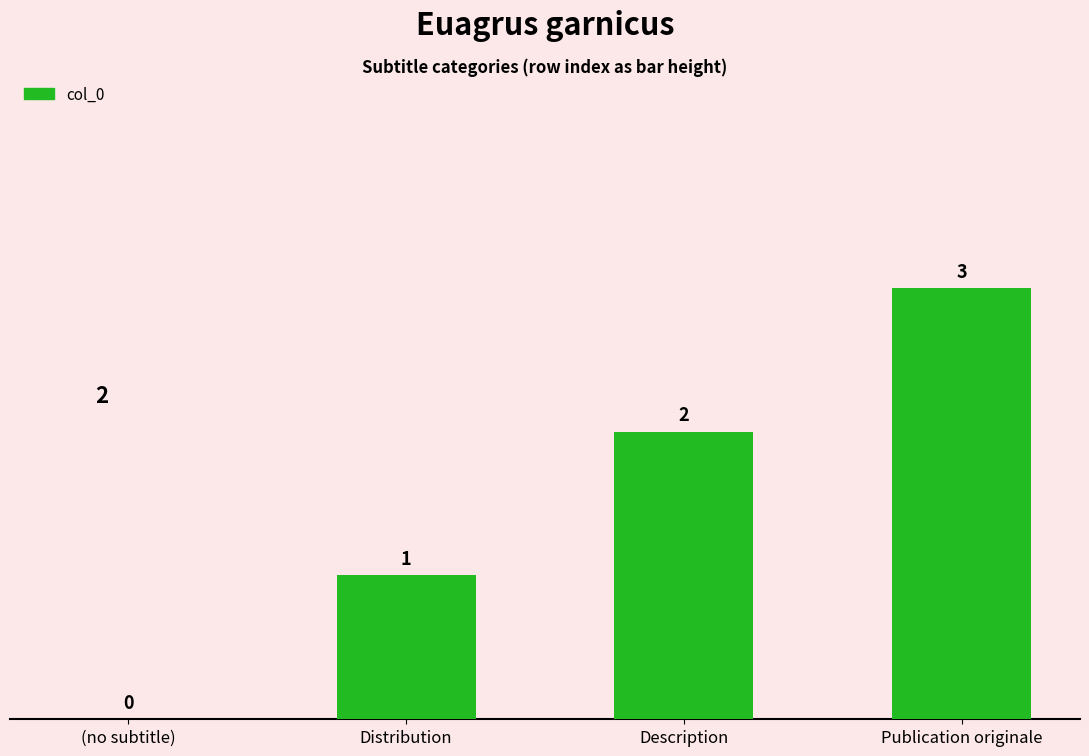

Which category has the highest value across all series?

Publication originale